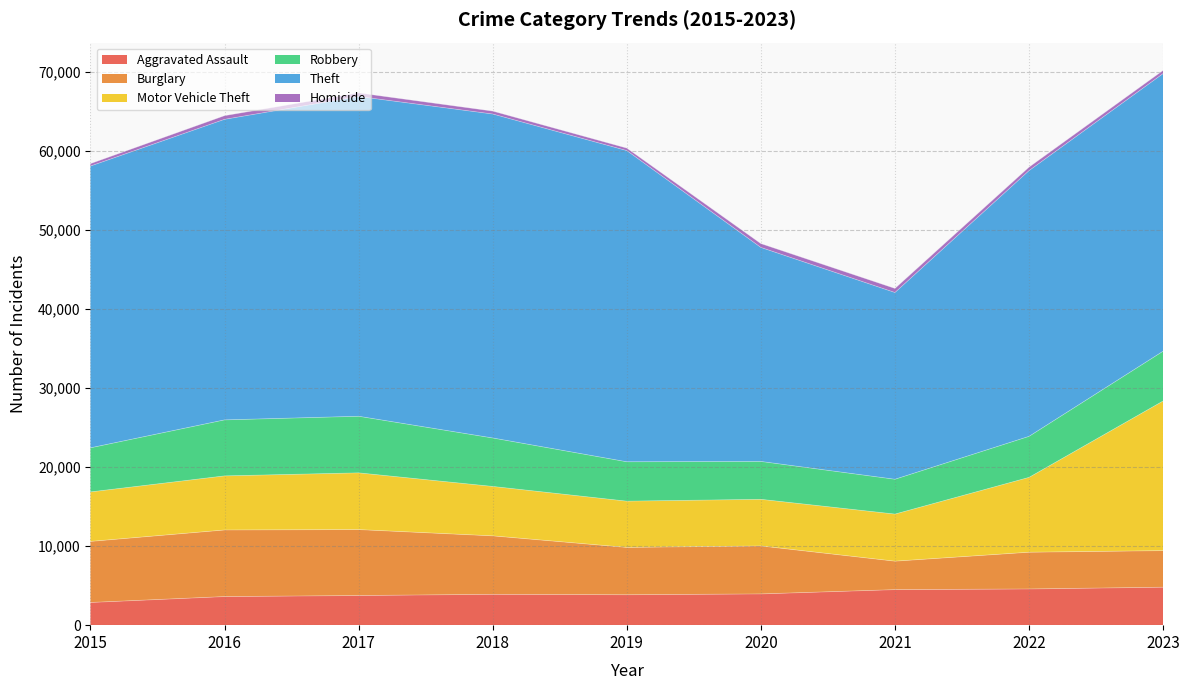

Rank the categories by Burglary value from highest to lowest.

2016, 2017, 2015, 2018, 2020, 2019, 2022, 2023, 2021